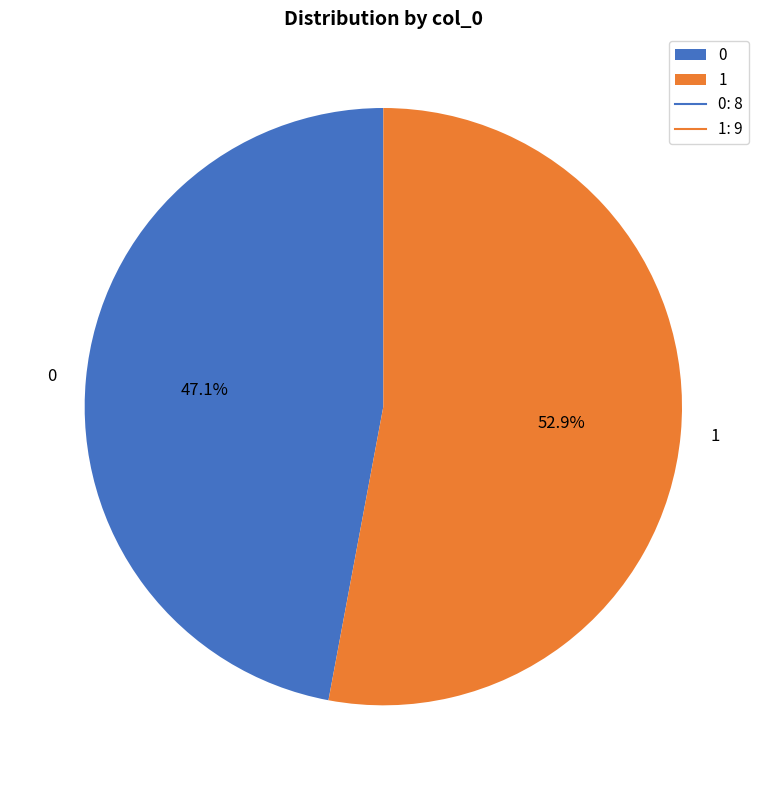

What is the largest slice in the pie chart?

1